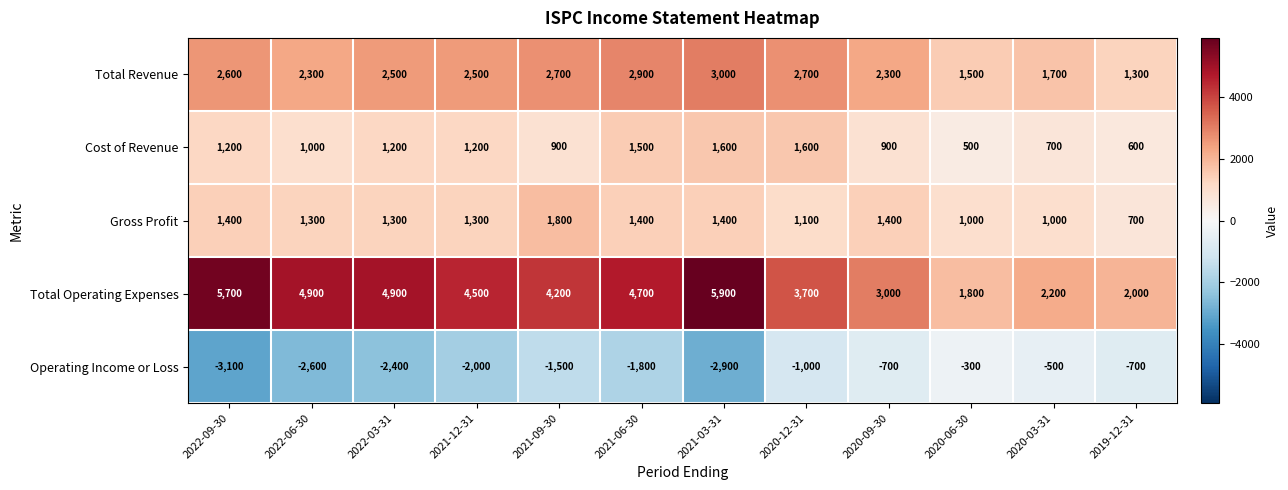

At which label does Gross Profit first exceed 1300?

2022-09-30